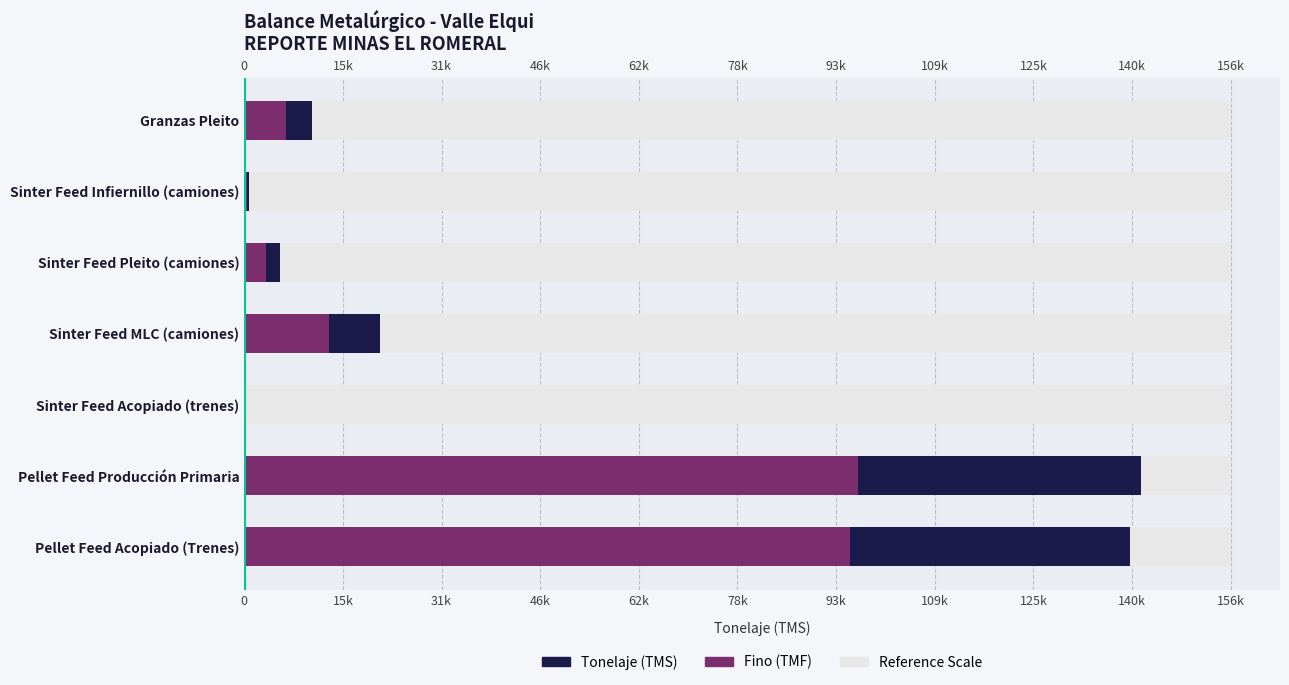

How many bars are there in each group?

3